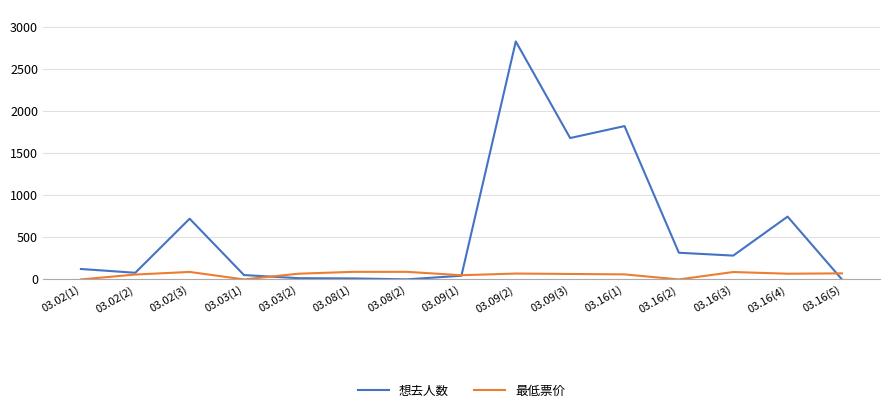

After their last crossing, which series has the higher values: 想去人数 or 最低票价?

最低票价